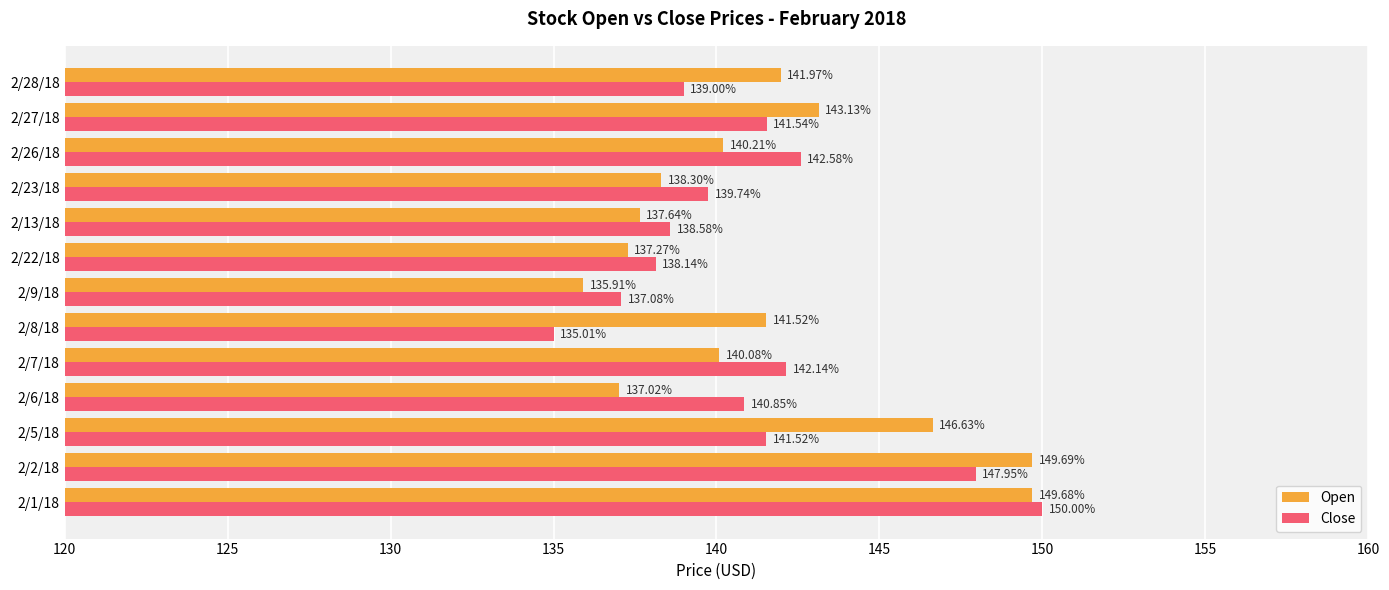

Rank the categories by Open value from highest to lowest.

2/2/18, 2/1/18, 2/5/18, 2/27/18, 2/28/18, 2/8/18, 2/26/18, 2/7/18, 2/23/18, 2/13/18, 2/22/18, 2/6/18, 2/9/18